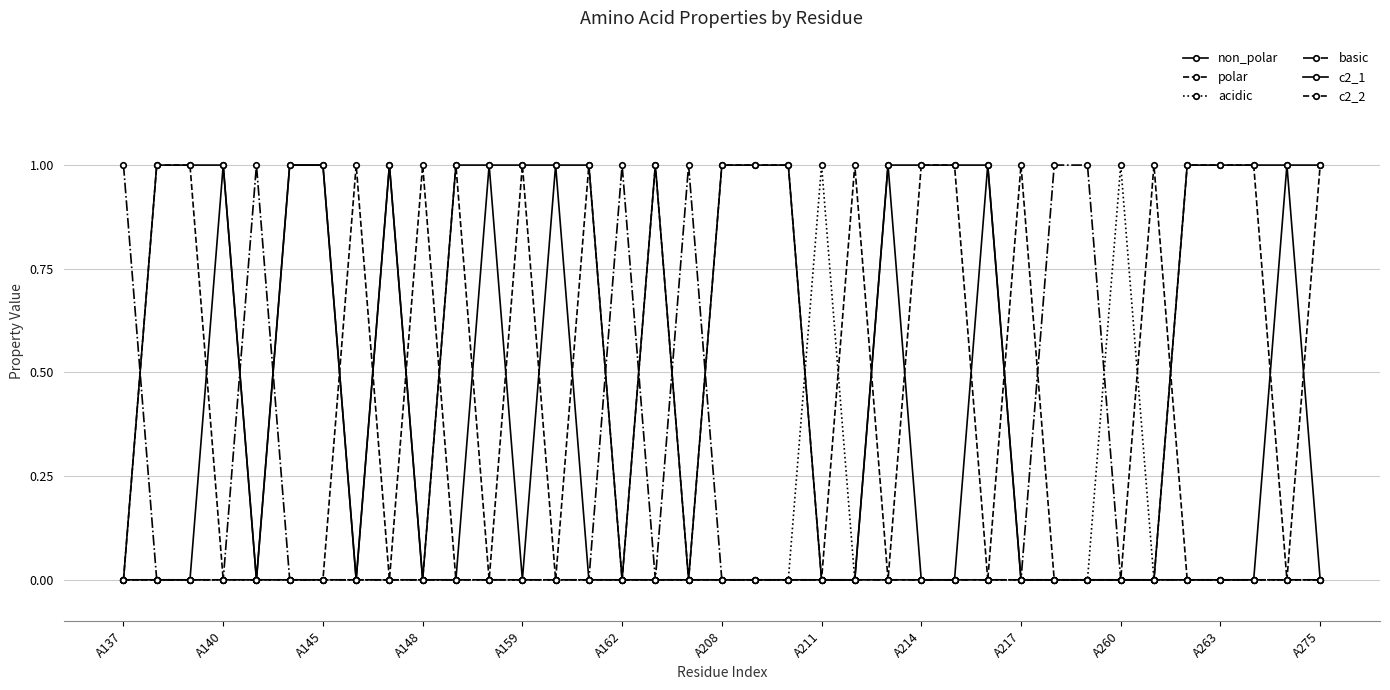

How many distinct data groups are displayed?

6